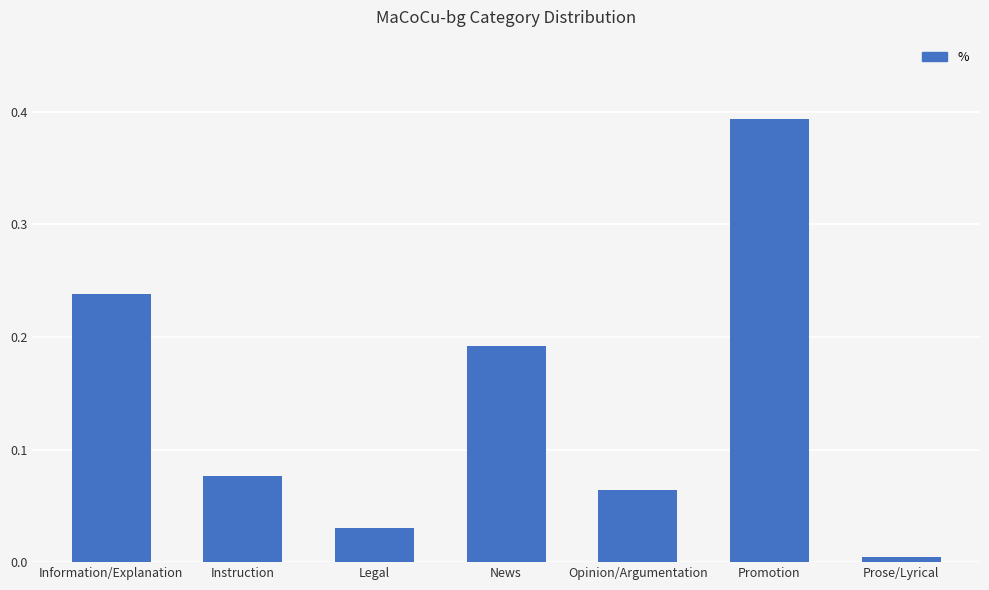

Does the chart contain stacked bars?

No